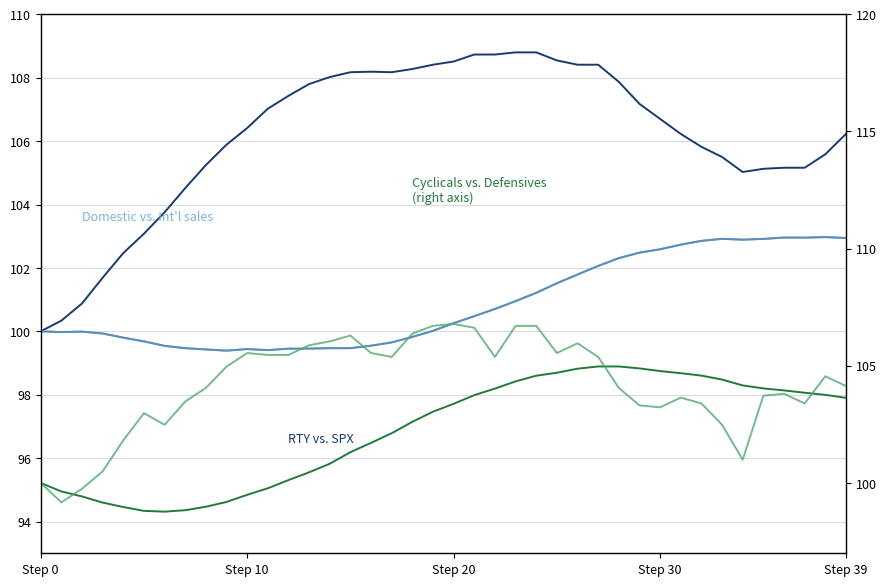

Reading left to right, transcribe all the data shown in this chart.

RTY vs. SPX: 100.0	100.3	100.9	101.7	102.5	103.1	103.8	104.5	105.2	105.9	106.4	107.0	107.4	107.8	108.0	108.2	108.2	108.2	108.3	108.4	108.5	108.7	108.7	108.8	108.8	108.5	108.4	108.4	107.9	107.2	106.7	106.2	105.8	105.5	105.0	105.1	105.2	105.2	105.6	106.2
Domestic vs. Int'l sales: 100.0	100.0	100.0	99.9	99.8	99.7	99.5	99.5	99.4	99.4	99.4	99.4	99.5	99.5	99.5	99.5	99.5	99.7	99.8	100.0	100.3	100.5	100.7	101.0	101.2	101.5	101.8	102.1	102.3	102.5	102.6	102.7	102.9	102.9	102.9	102.9	103.0	103.0	103.0	102.9
col_3: 100.0	100.0	100.0	99.9	99.8	99.7	99.5	99.5	99.4	99.4	99.4	99.4	99.5	99.5	99.5	99.5	99.5	99.7	99.8	100.0	100.3	100.5	100.7	101.0	101.2	101.5	101.8	102.1	102.3	102.5	102.6	102.7	102.9	102.9	102.9	102.9	103.0	103.0	103.0	102.9
Cyclicals vs. Defensives
(right axis): 100.0	99.6	99.4	99.2	99.0	98.8	98.8	98.8	99.0	99.2	99.5	99.8	100.1	100.5	100.8	101.3	101.7	102.1	102.6	103.0	103.4	103.7	104.0	104.3	104.6	104.7	104.9	105.0	105.0	104.9	104.8	104.7	104.6	104.4	104.2	104.0	104.0	103.9	103.8	103.6
col_5: 100.0	99.2	99.8	100.5	101.8	103.0	102.5	103.5	104.1	105.0	105.5	105.5	105.5	105.9	106.0	106.3	105.5	105.4	106.4	106.7	106.8	106.6	105.4	106.7	106.7	105.5	106.0	105.4	104.1	103.3	103.2	103.6	103.4	102.5	101.0	103.7	103.8	103.4	104.6	104.1